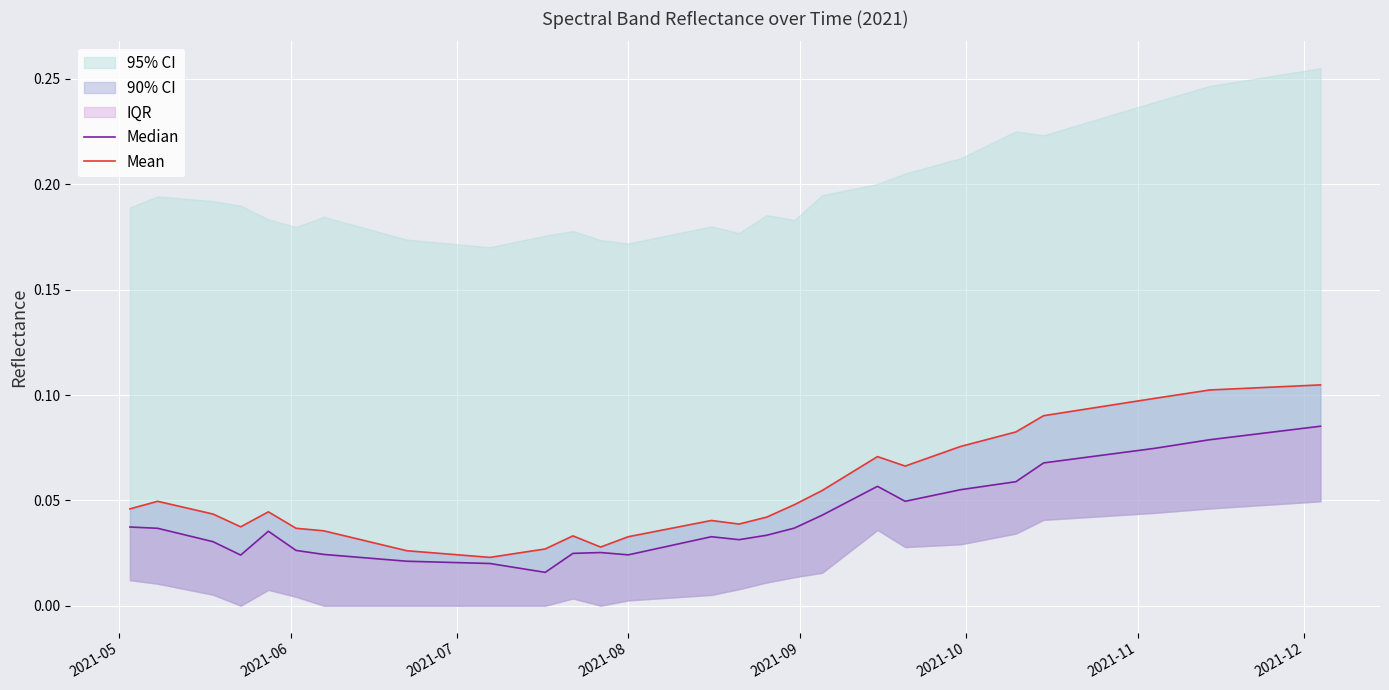

How many interior local valleys does the Mean series have?

5